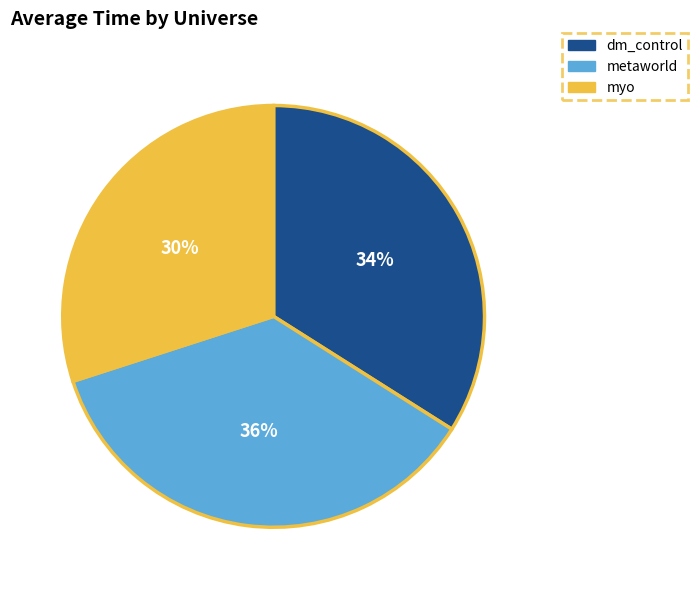

To the nearest percent, what is the difference between the dm_control and myo slice percentages?

4%